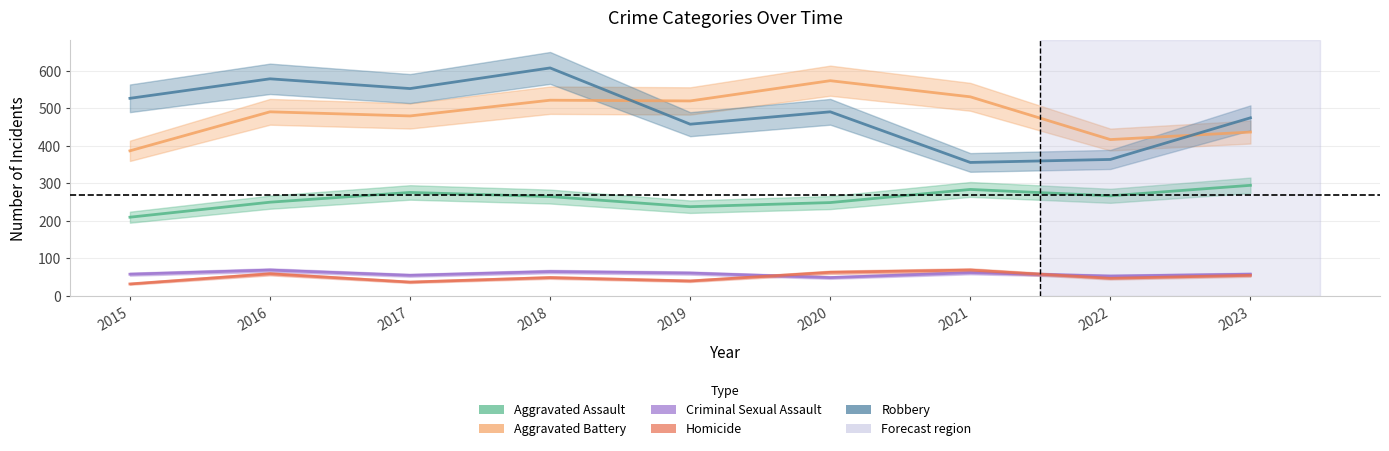

Is it true that Aggravated Assault equals 265 at 2018?

True